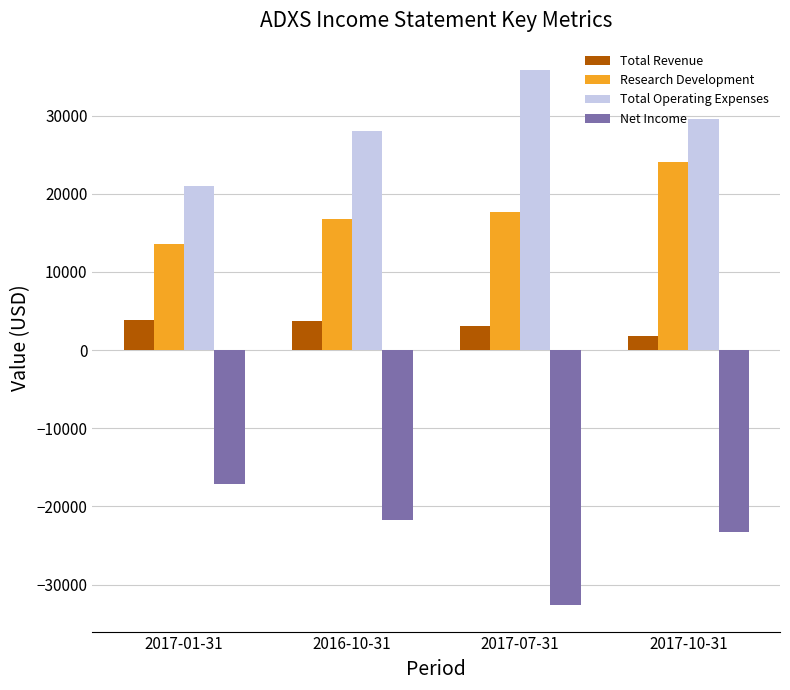

Which series changed the most between 2017-07-31 and 2017-10-31?

Net Income